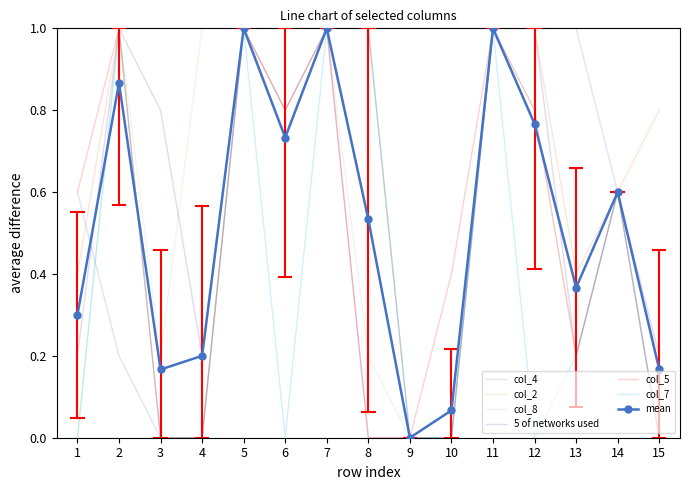

What is the total value across all series at 13?

2.6